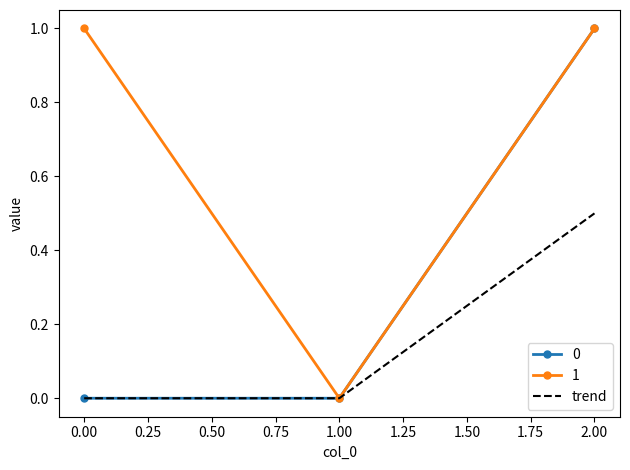

What is the spread (max minus min) of values at 2.00?

0.5